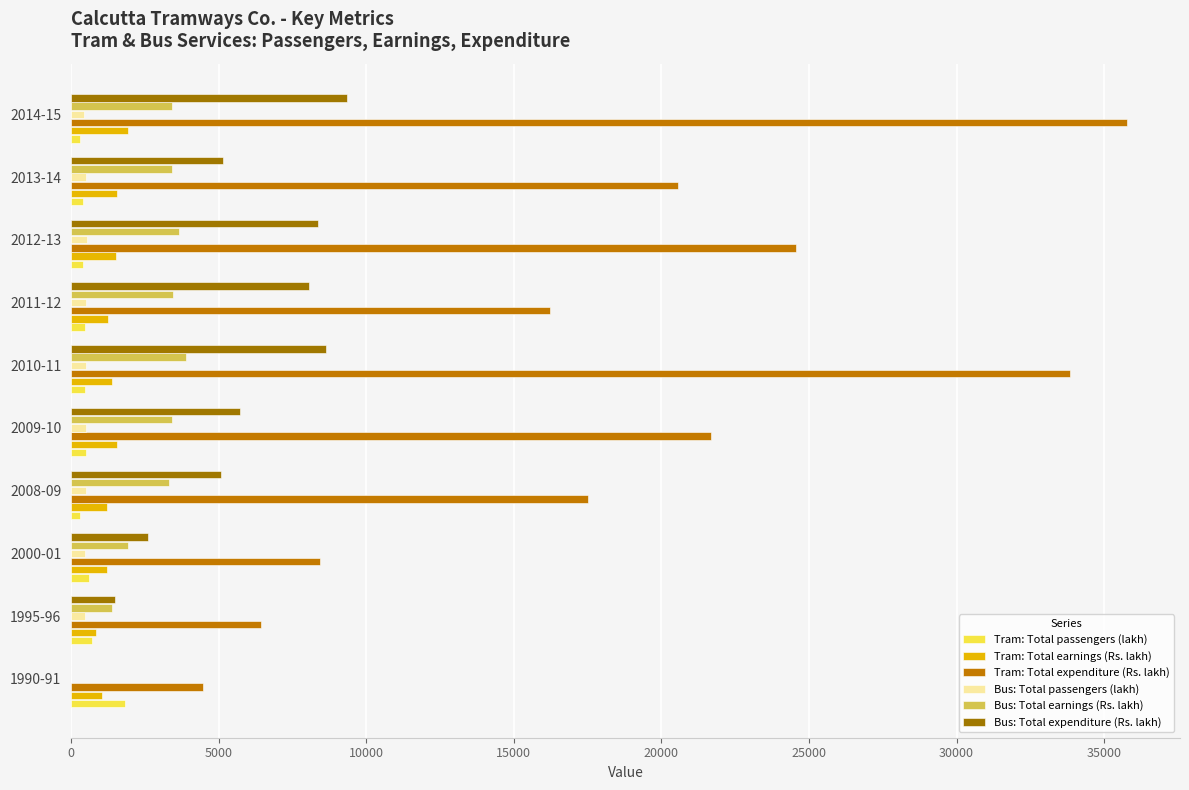

What is the minimum value for Tram: Total earnings (Rs. lakh)?

855